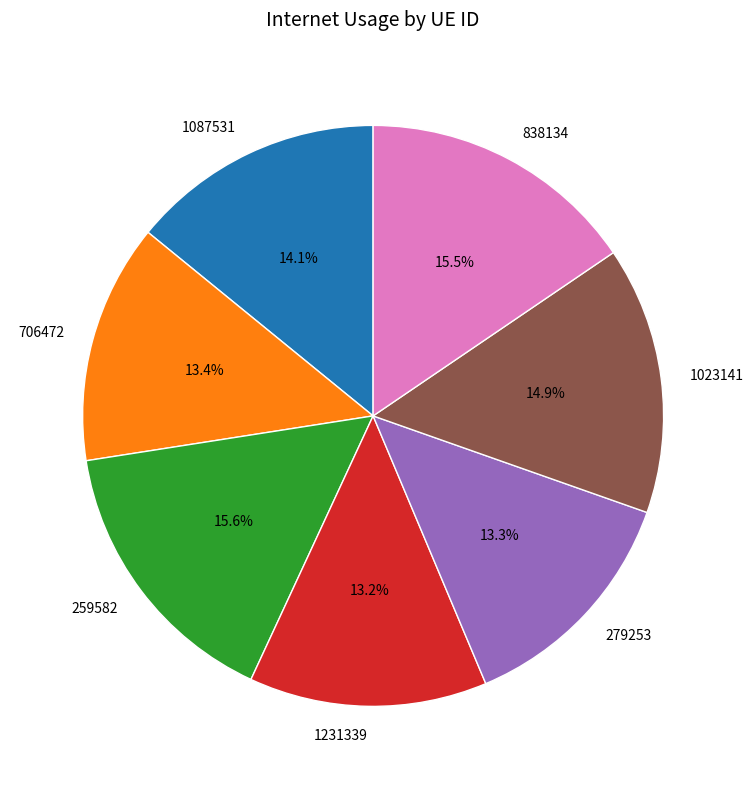

What is the ratio of the value at 1231339 to the value at 259582?

0.8